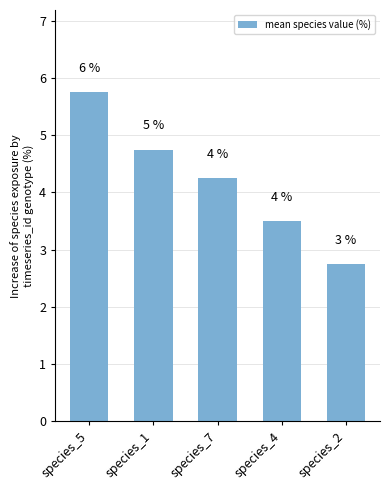

How many bars are there in total?

5